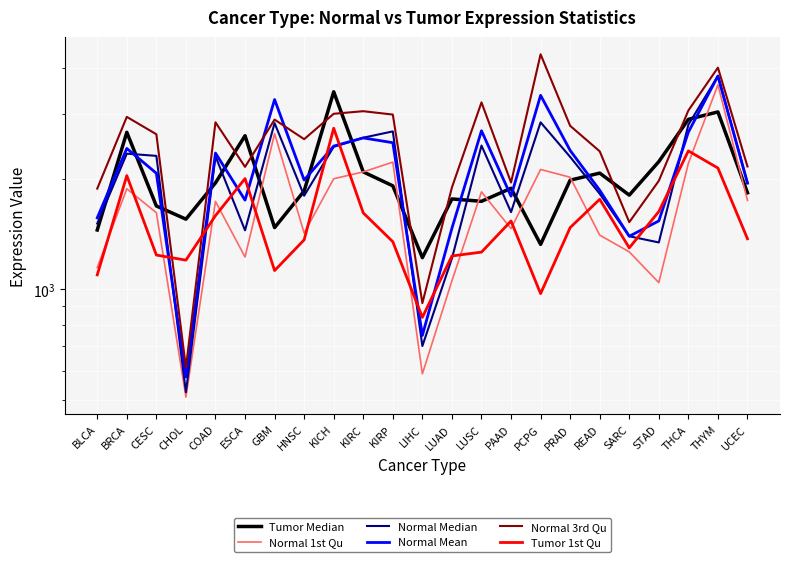

In Tumor Median, how many points are lower than both neighbors (excluding endpoints)?

6